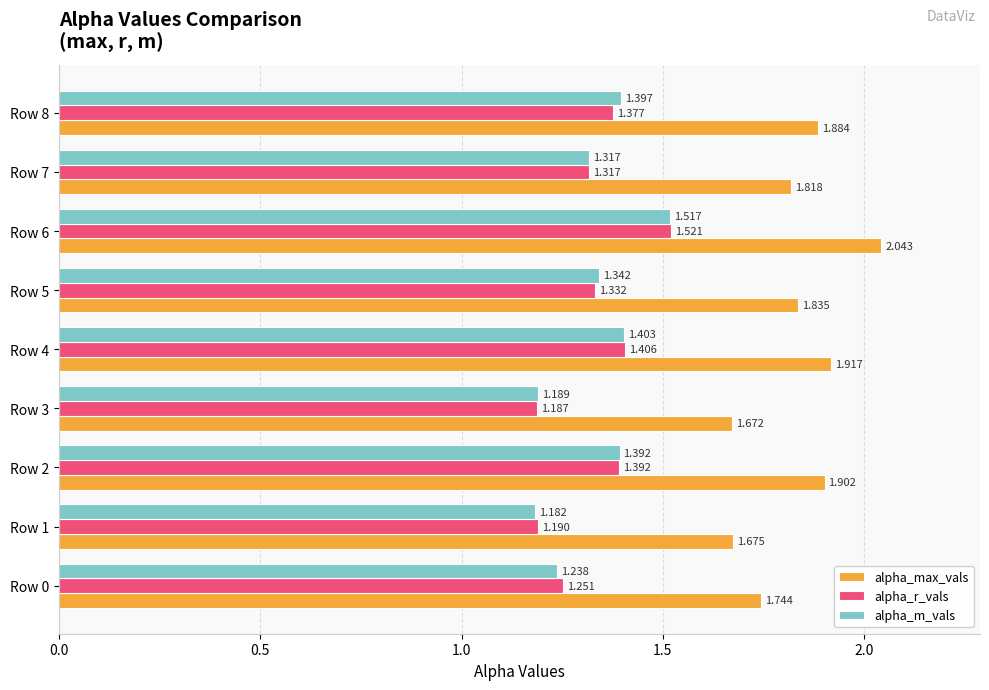

Rank the series by their maximum value, from lowest to highest.

alpha_m_vals, alpha_r_vals, alpha_max_vals